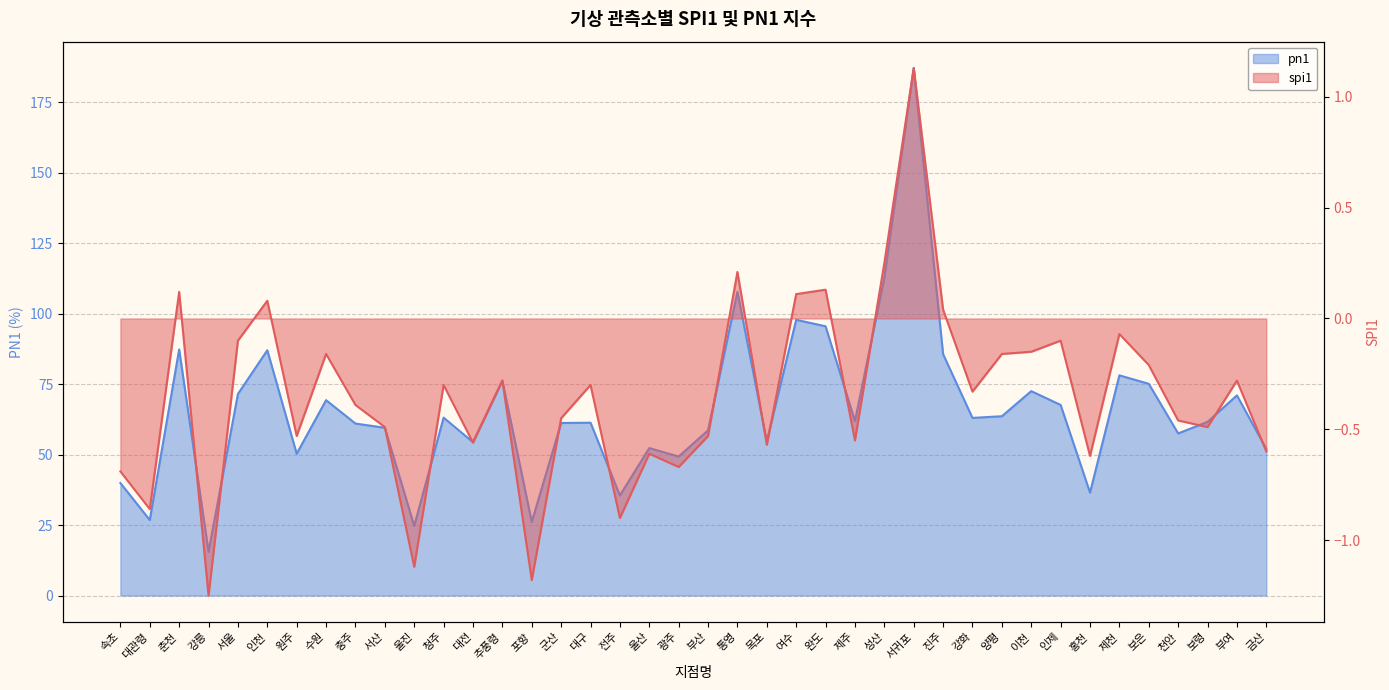

At which category does the chart reach its minimum across all series?

강릉